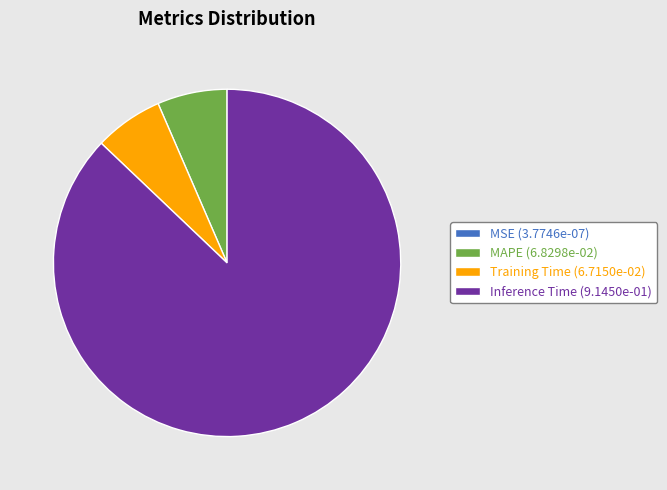

True or false: MAPE (6.8298e-02) accounts for 1% of the total.

False